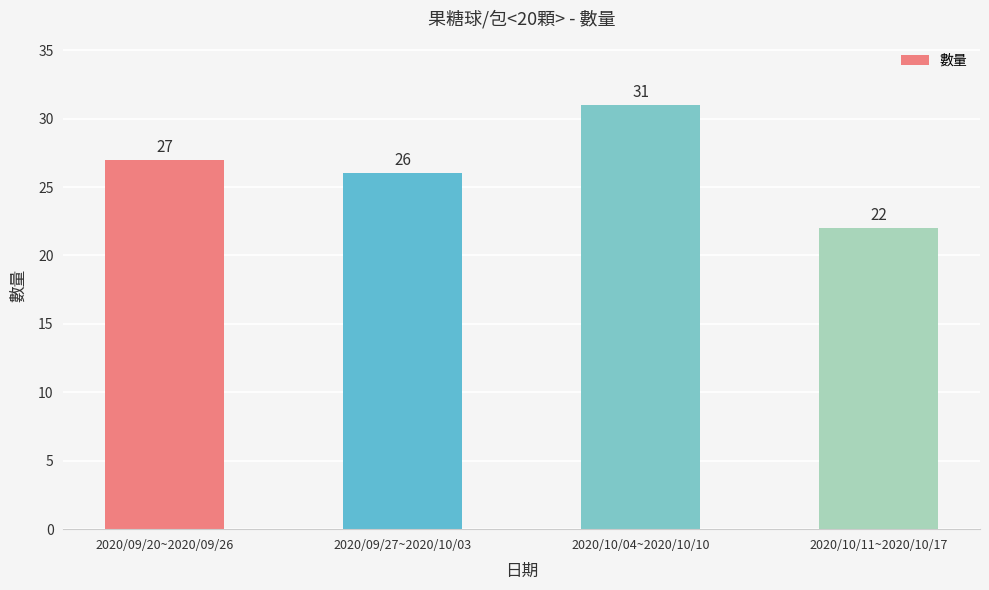

List the labels in order of value, largest first.

2020/10/04~2020/10/10, 2020/09/20~2020/09/26, 2020/09/27~2020/10/03, 2020/10/11~2020/10/17